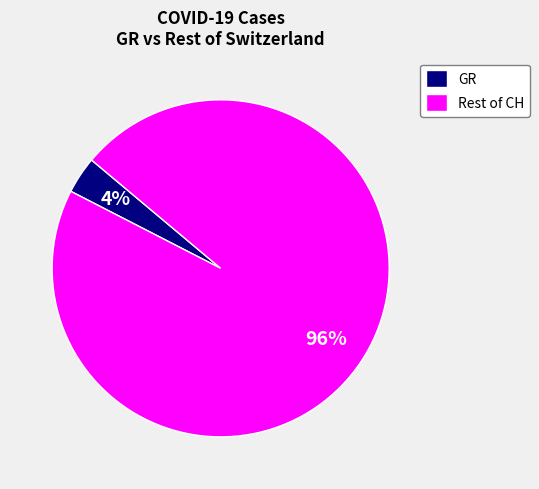

Which has a higher value, Rest of CH or GR?

Rest of CH